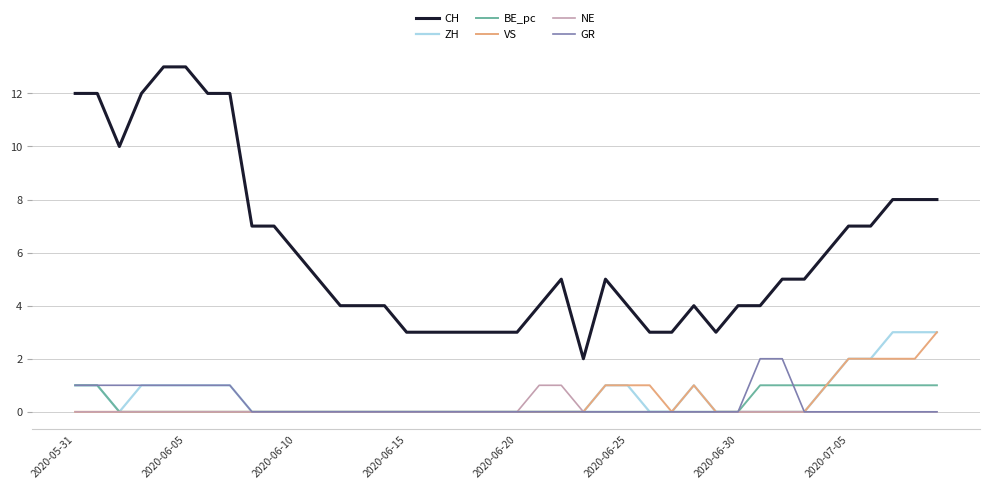

Which series has the widest spread of values?

CH